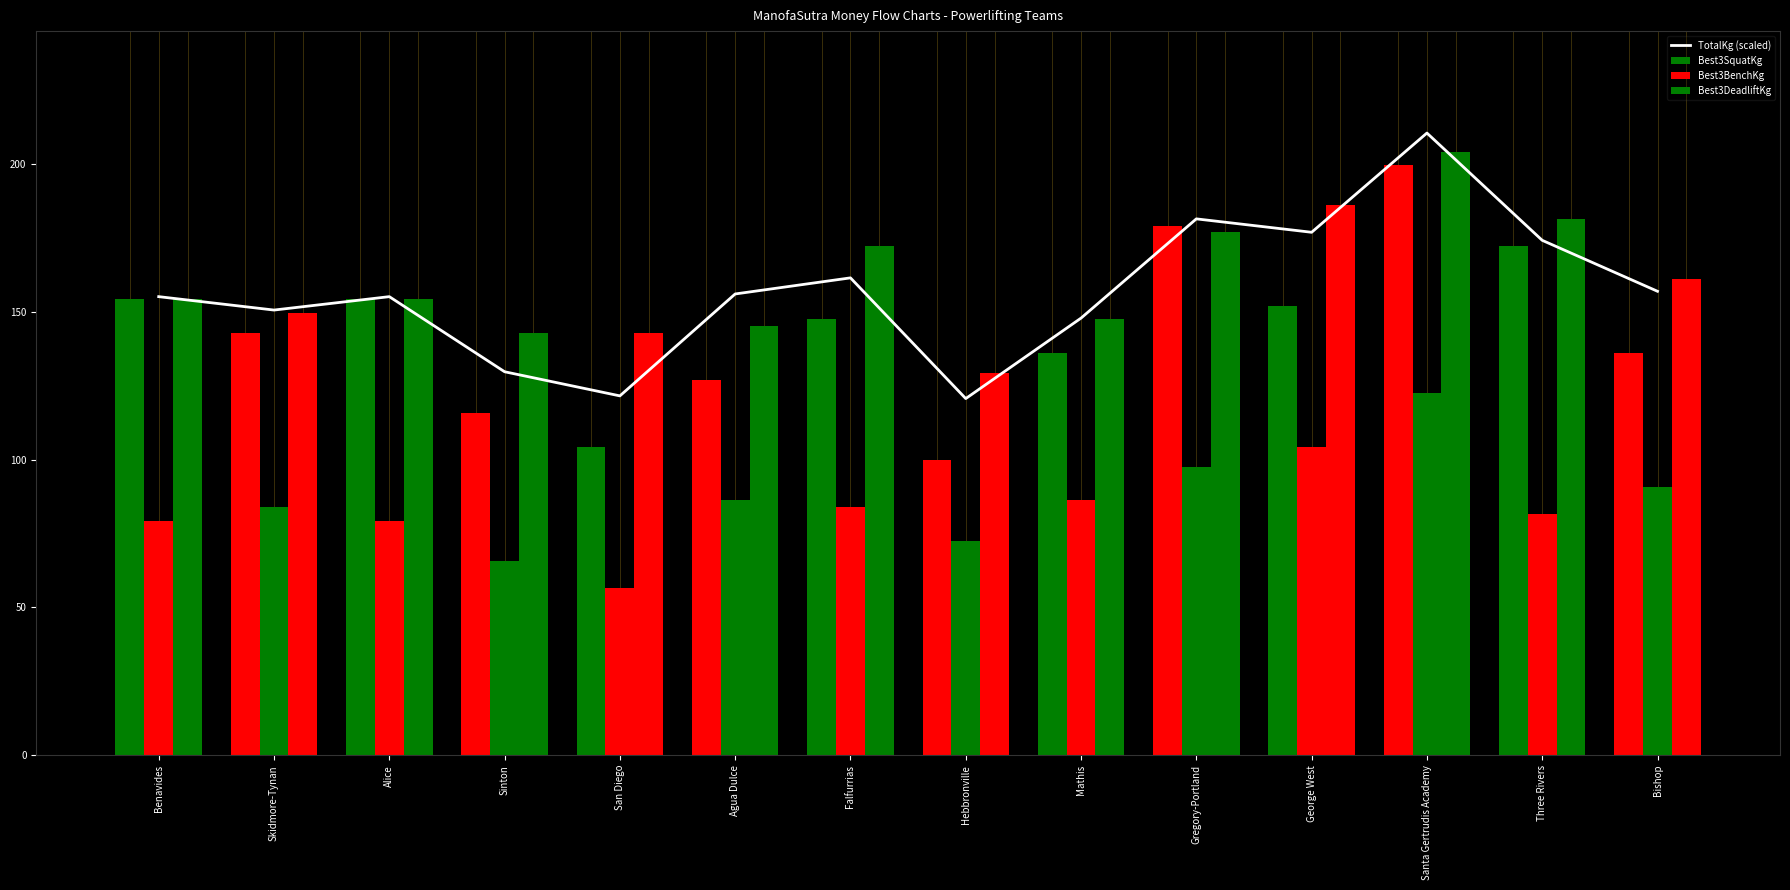

What are all the series names shown in the legend?

TotalKg (scaled), Best3SquatKg, Best3BenchKg, Best3DeadliftKg